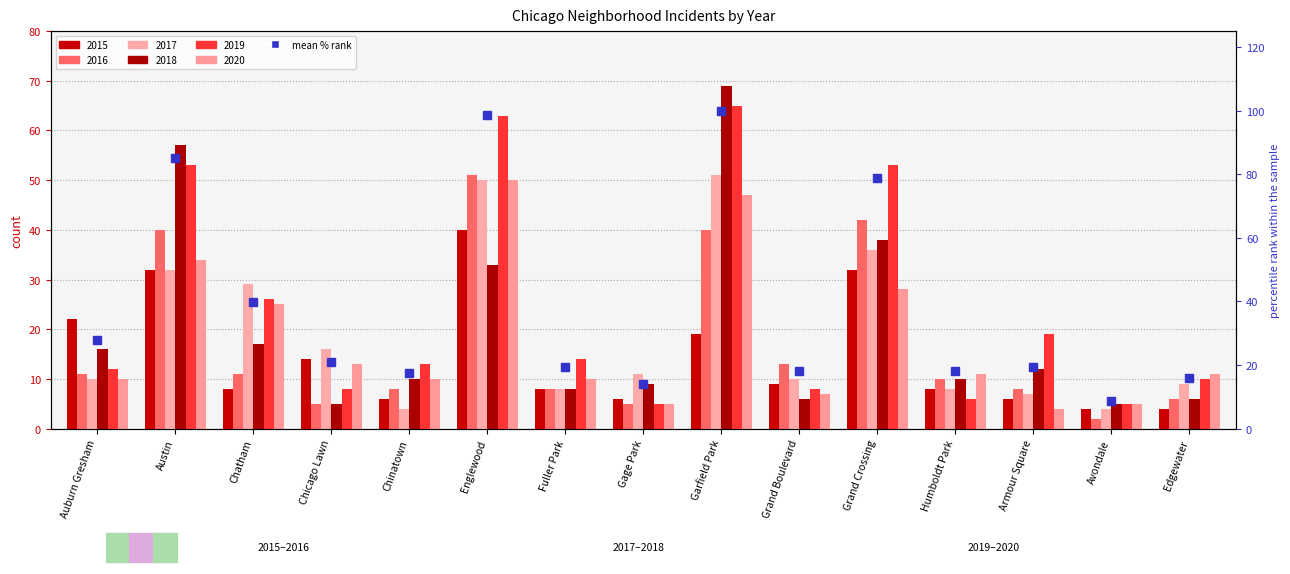

The value at Armour Square is 19.2. True or false?

True